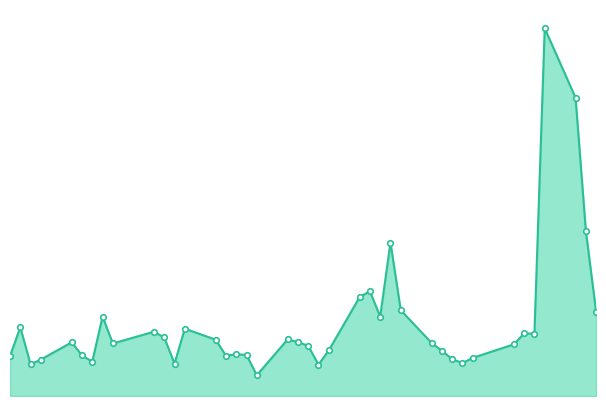

Is this an area chart (filled region under the line)?

Yes